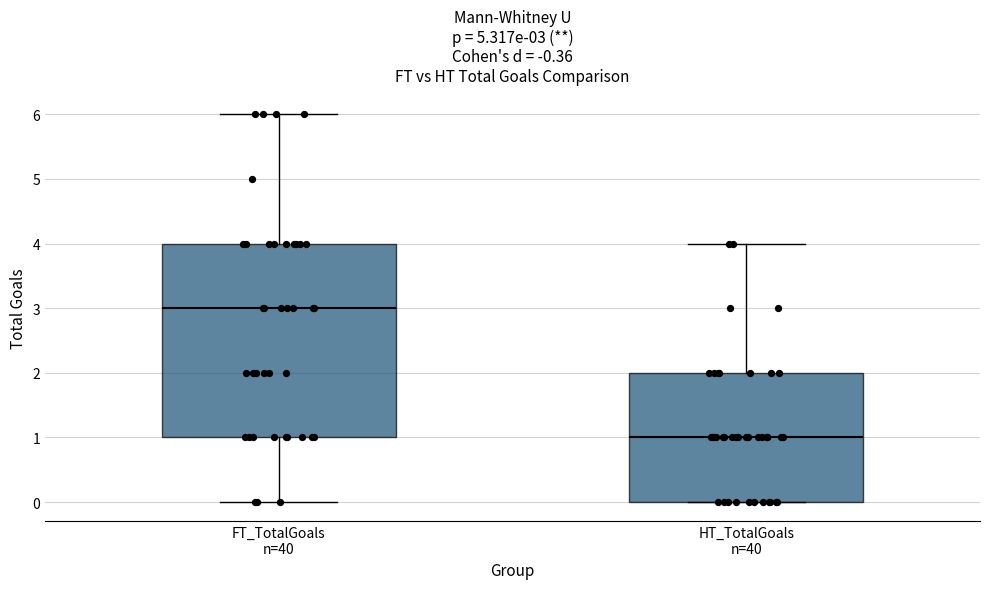

Comparing the boxes themselves (not the whiskers), which one is the tallest?

FT_TotalGoals n=40